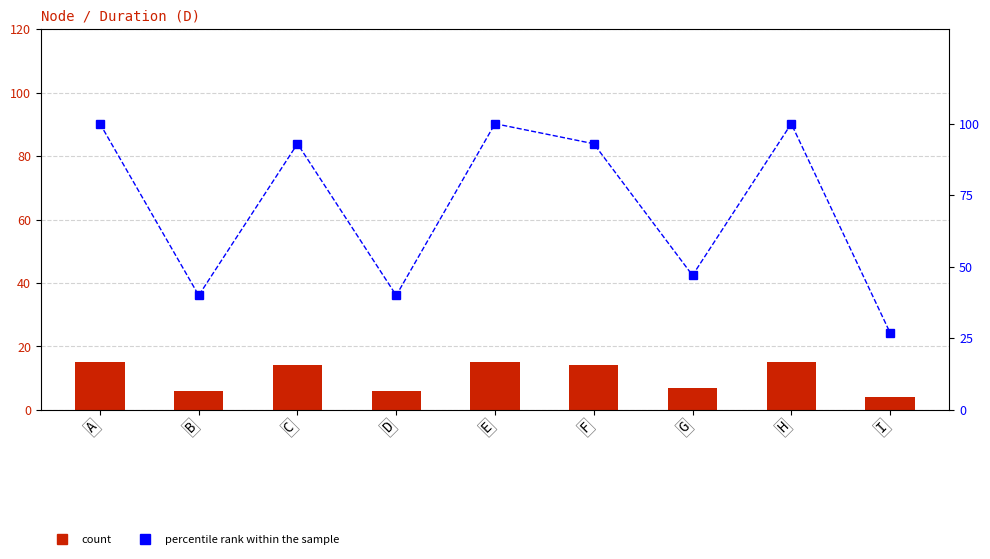

True or false: count has a value of 4 at I.

True